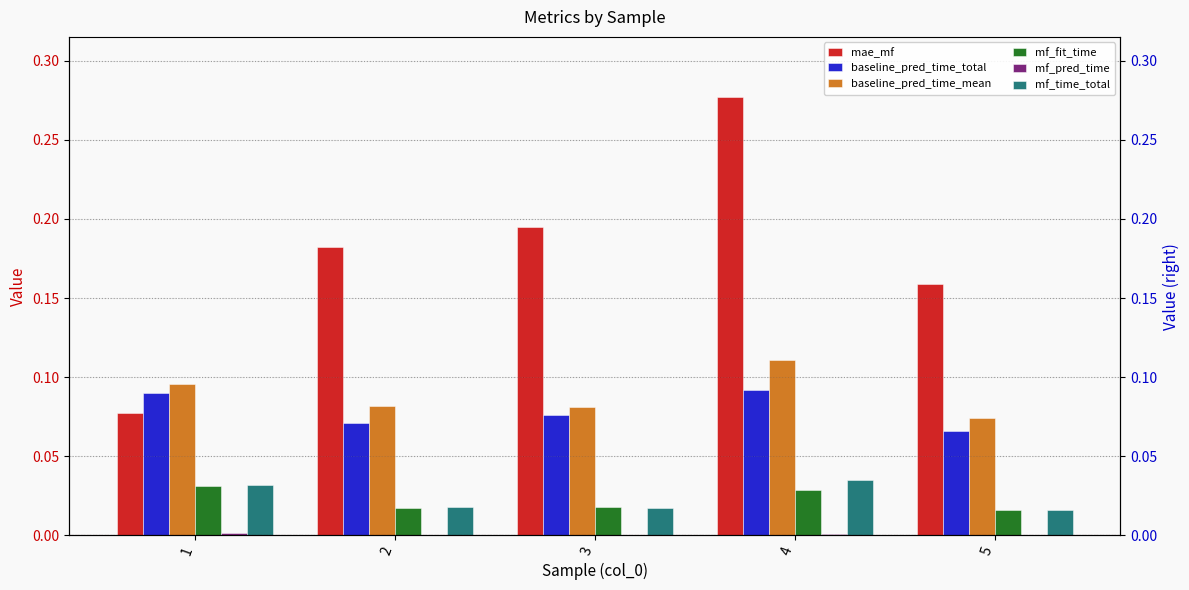

What is the difference between the mae_mf values at 2 and 4?

0.1